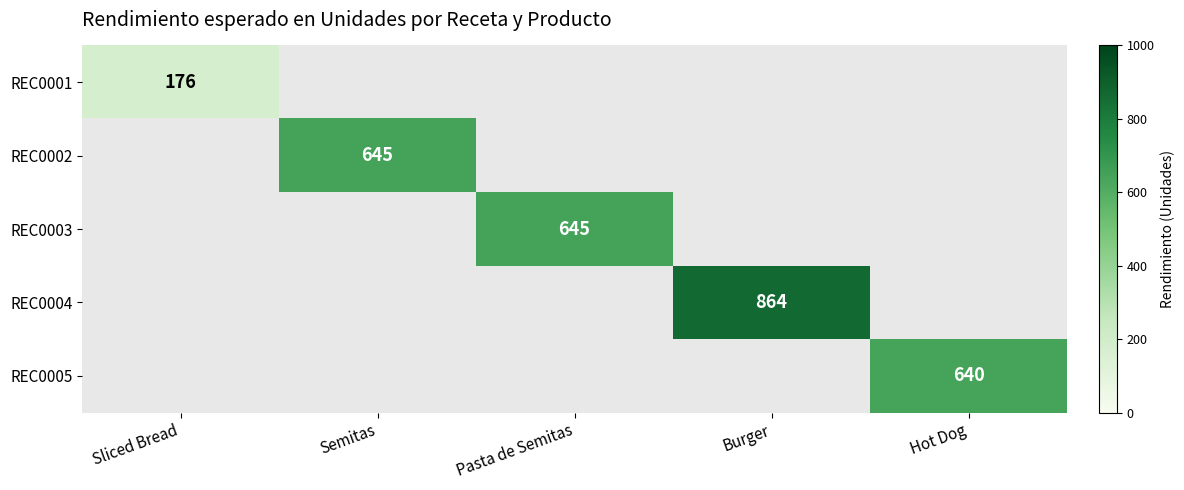

The REC0005 series shows 640 at Hot Dog. True or false?

True